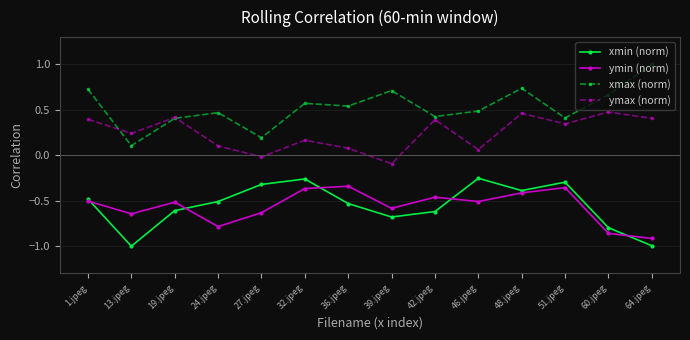

How many interior local peaks does the ymax (norm) series have?

5